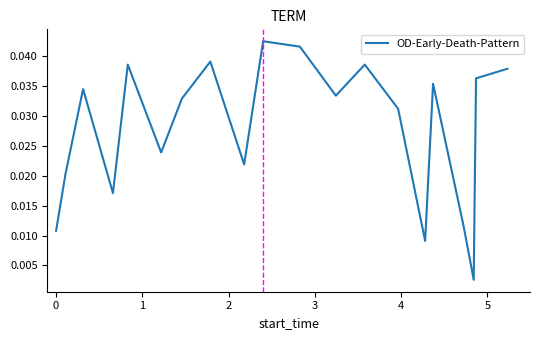

Does the chart have visible grid lines?

No